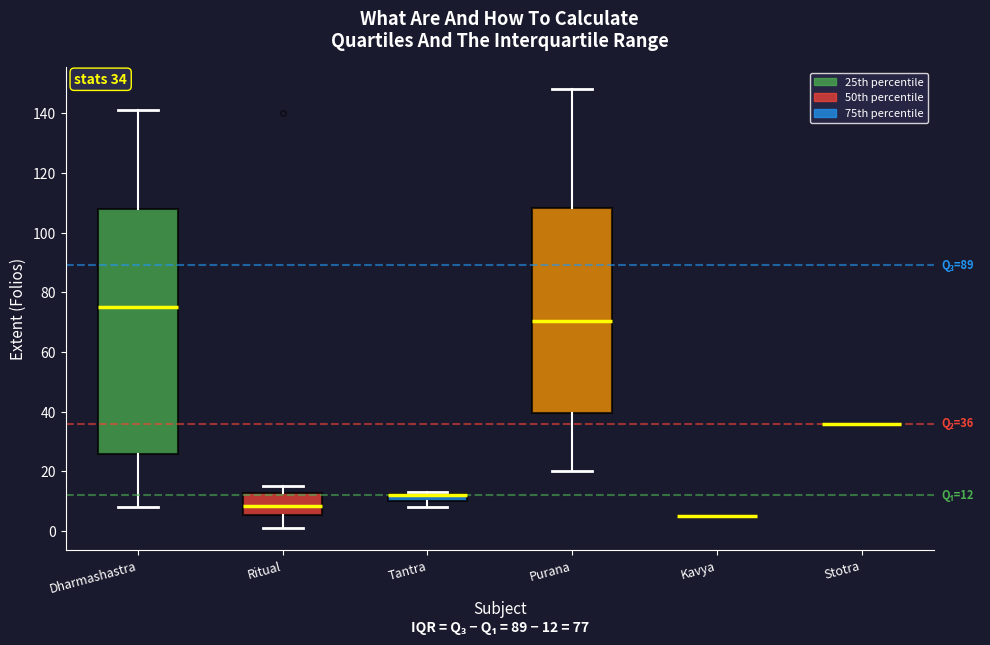

Comparing the boxes themselves (not the whiskers), which one is the tallest?

Dharmashastra